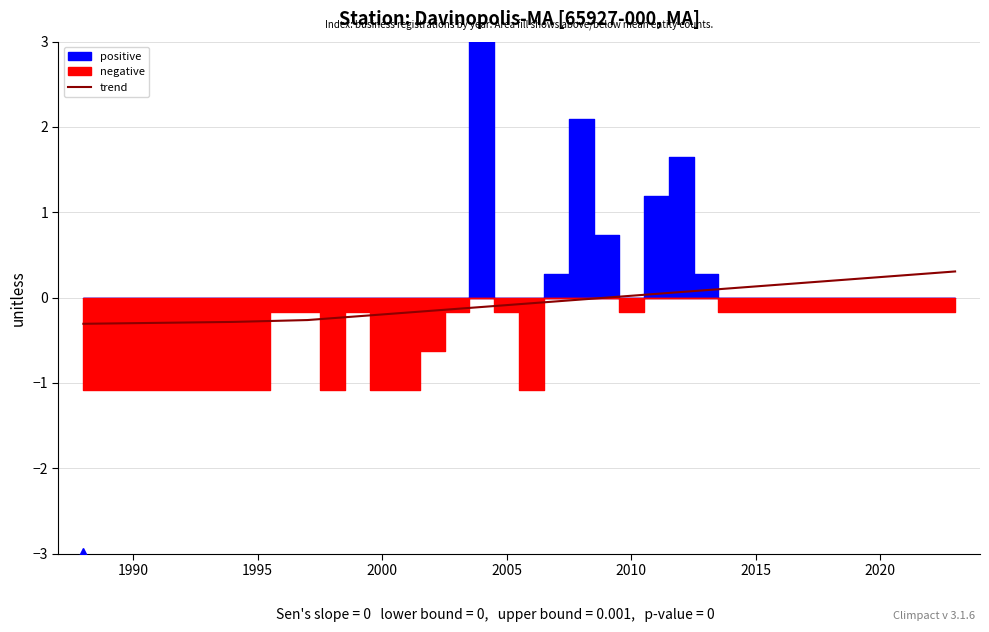

Does the chart have visible grid lines?

Yes